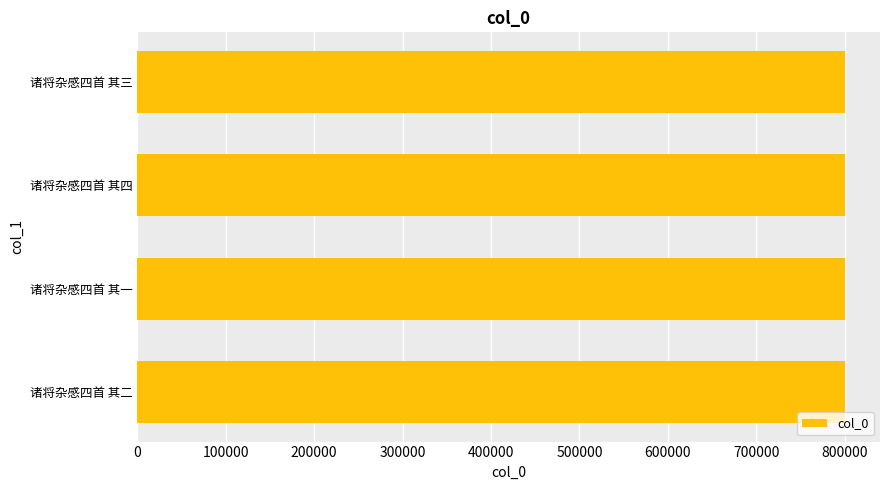

The value at 诸将杂感四首 其四 is 799794. True or false?

True